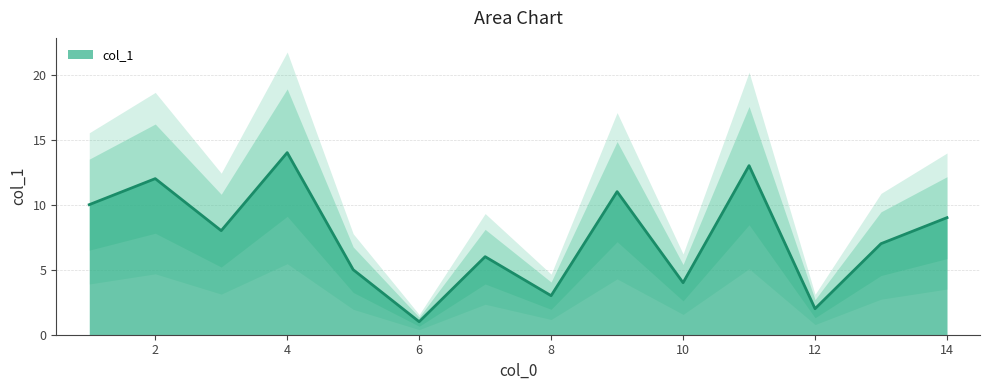

True or false: col_1 has a value of 9 at 14.

True